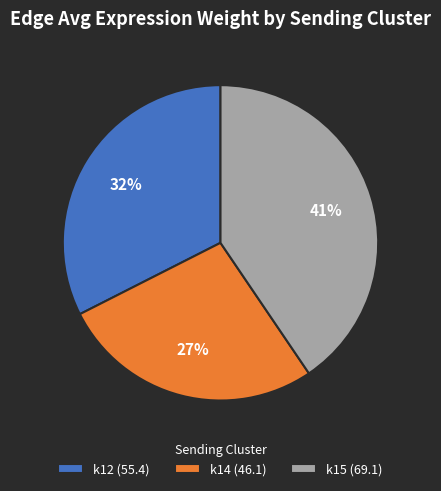

Do k12 (55.4) and k15 (69.1) together represent more than half of the pie?

Yes